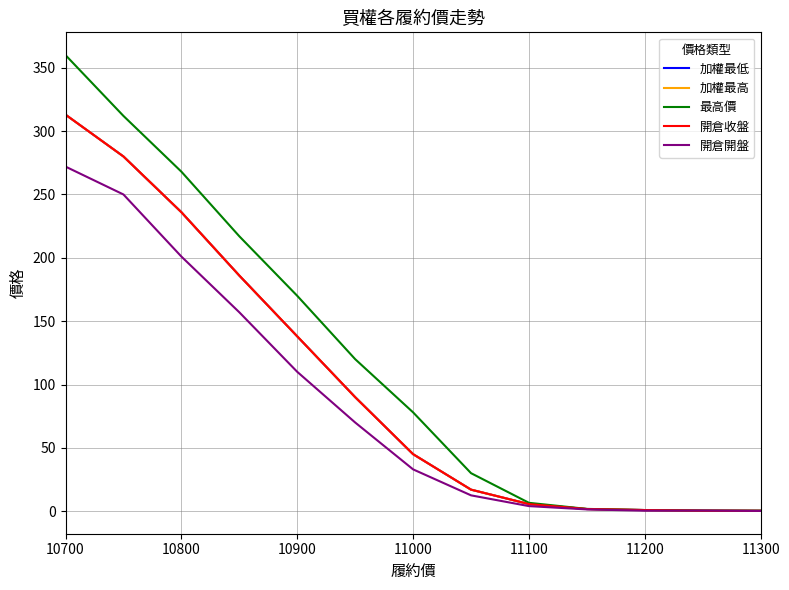

Does the chart display data point markers on the line(s)?

No